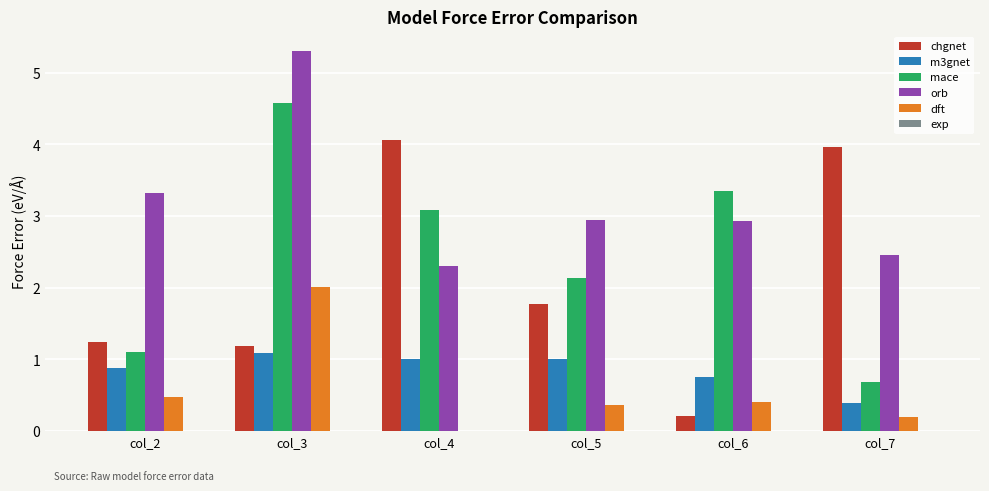

Which label corresponds to the largest value in the chart?

col_3